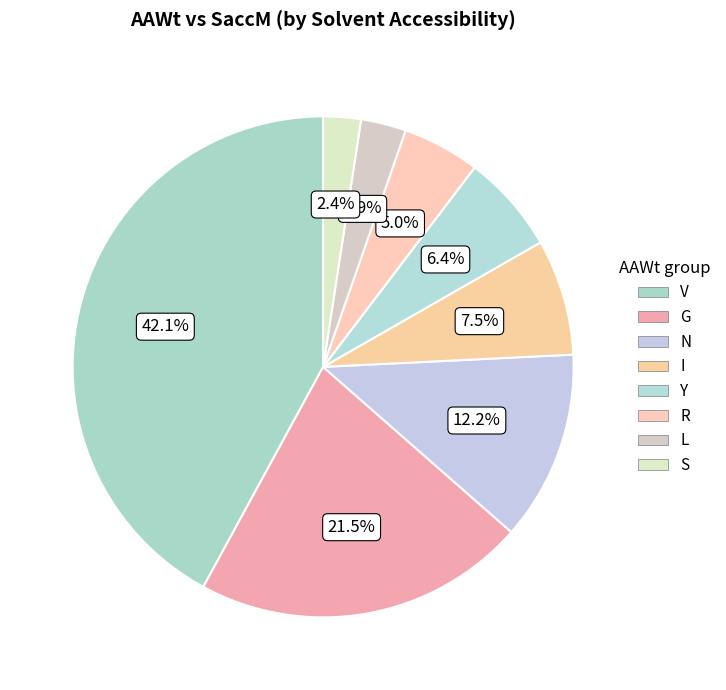

Is there any slice that represents more than half of the pie?

No